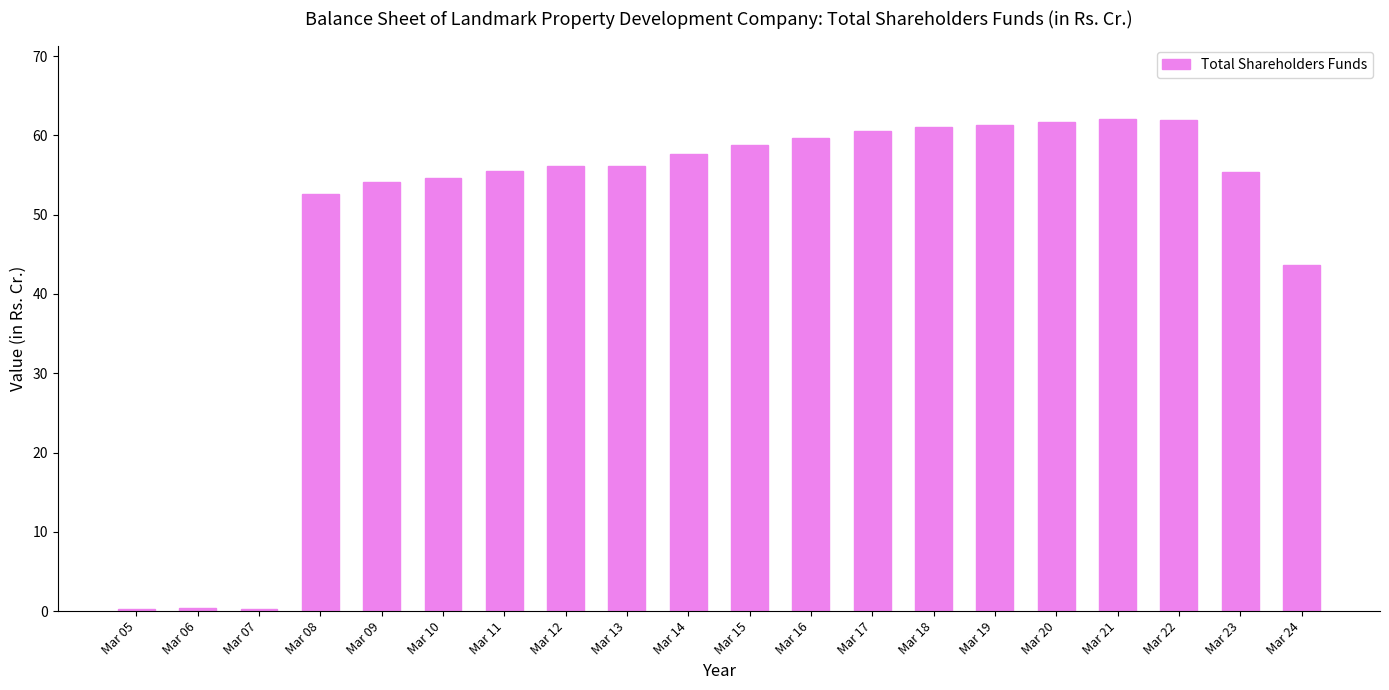

What is the sum of the values at Mar 10 and Mar 17?

115.2